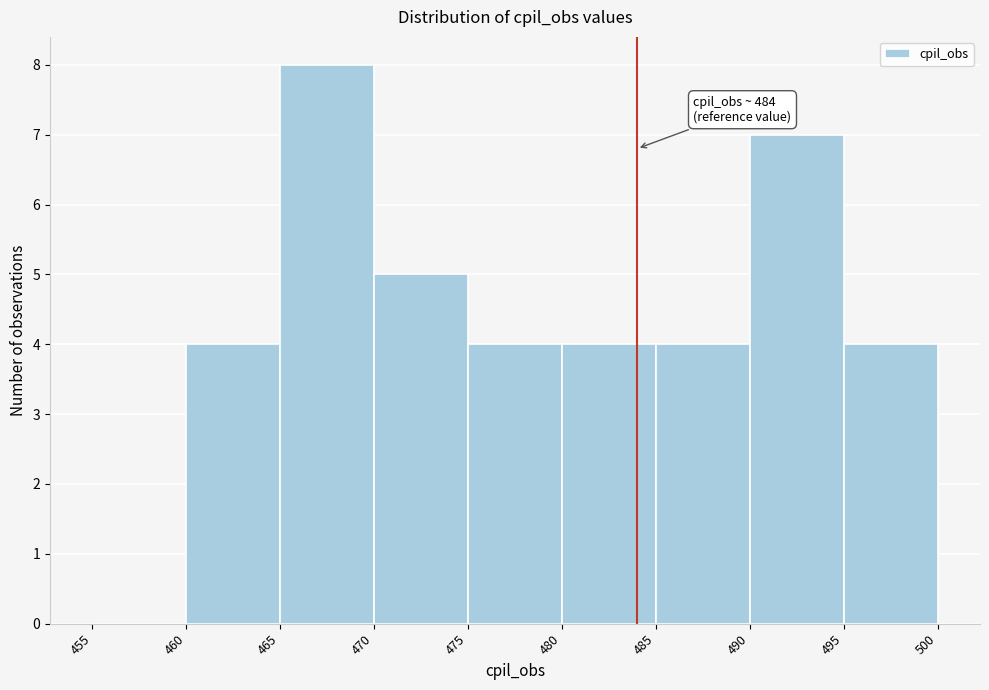

Which range on the x-axis has the tallest bar?

465 to 470